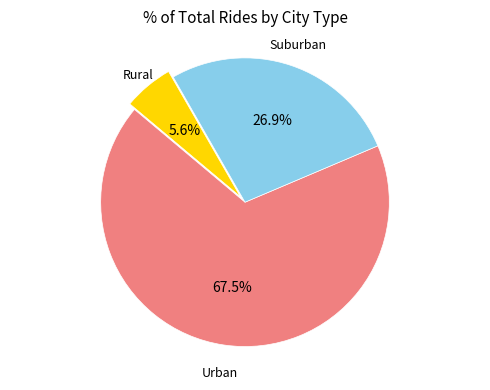

Is there any slice that represents more than half of the pie?

Yes